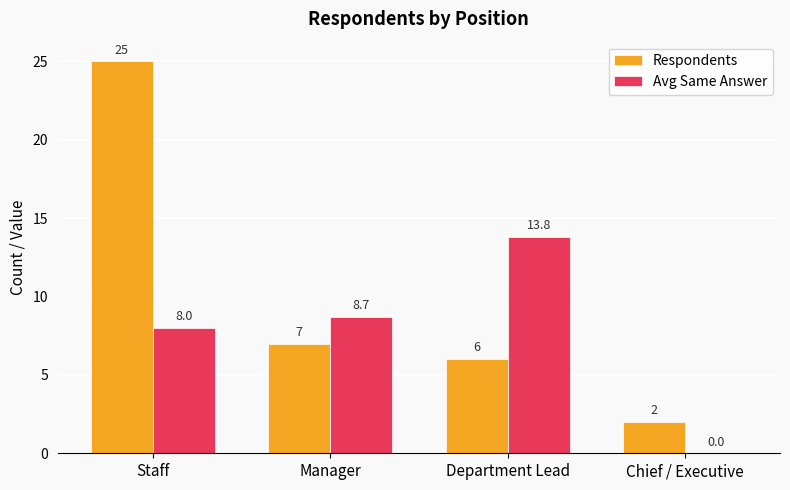

What is the sum of all Respondents values?

40.0